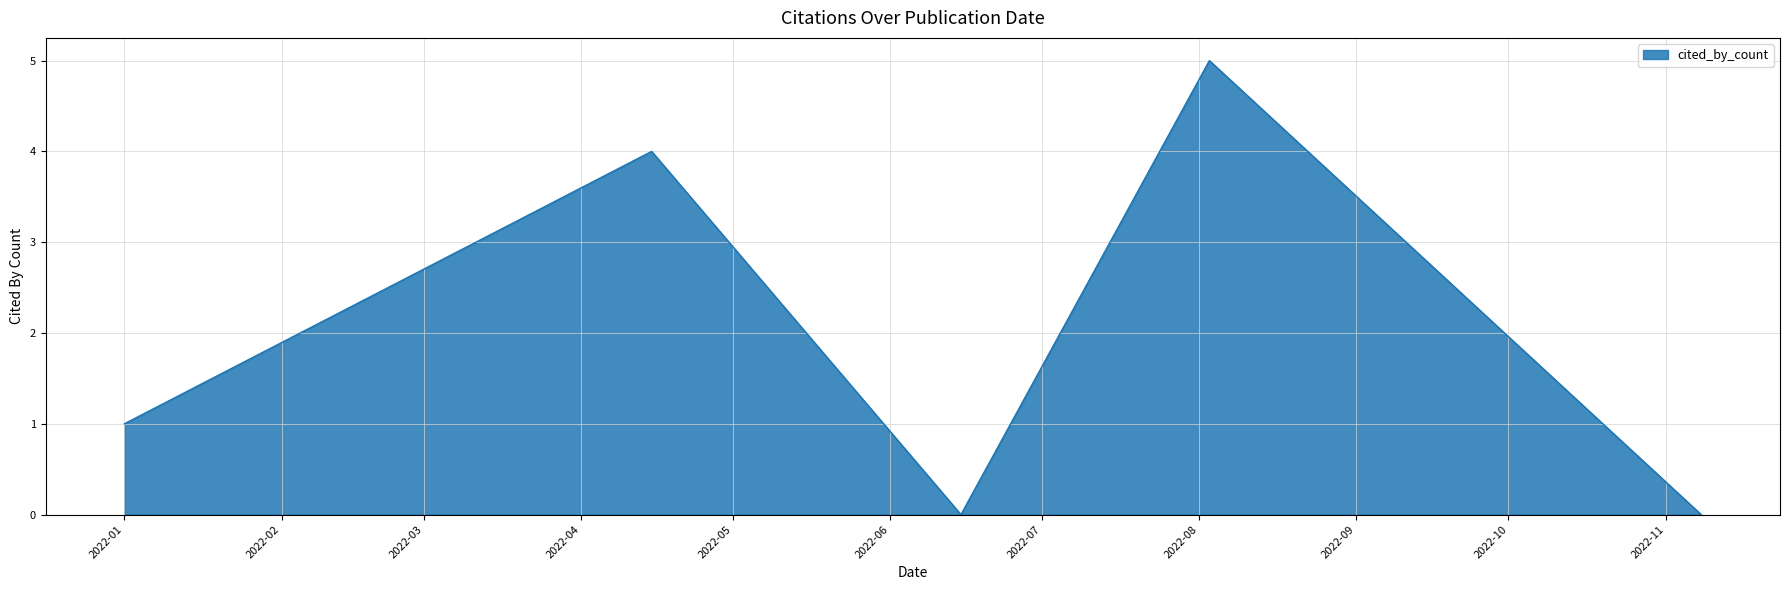

How many lines are shown in the chart?

1